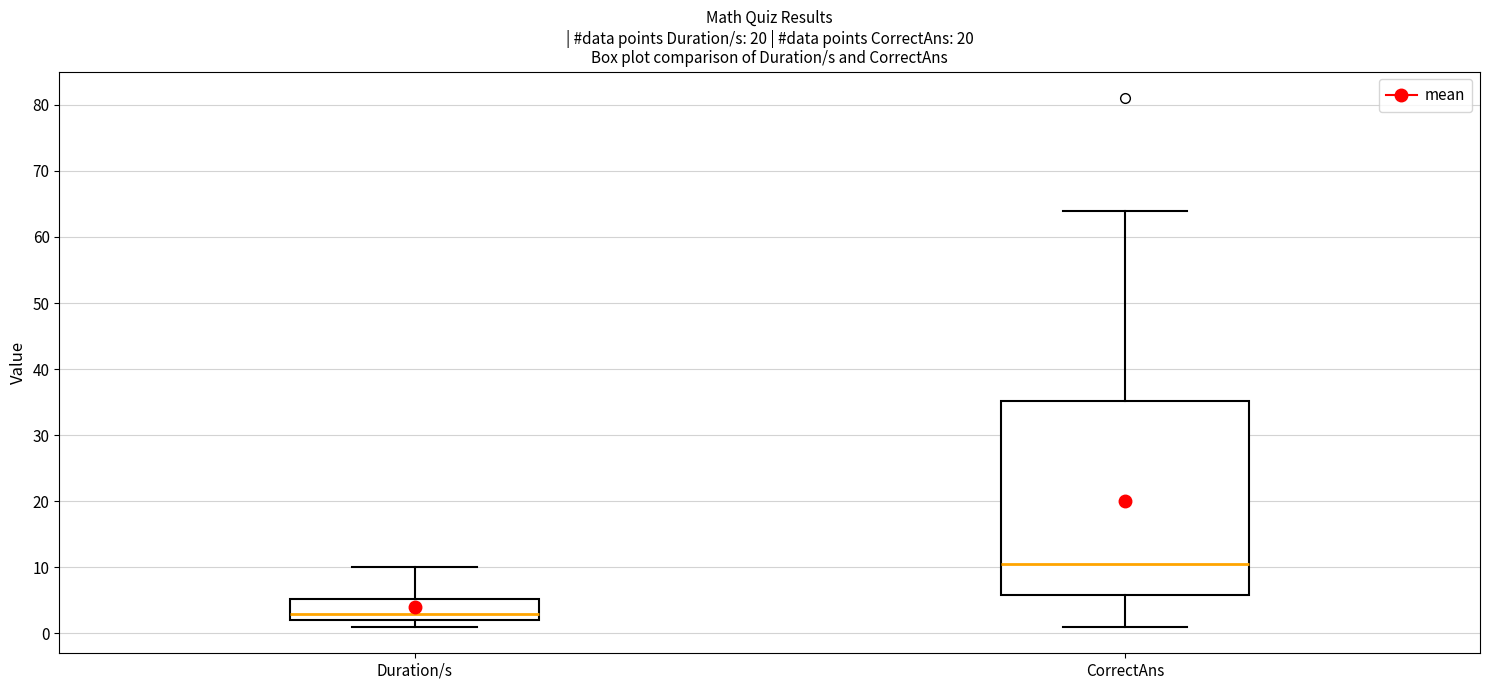

Which box has the lowest median line?

Duration/s